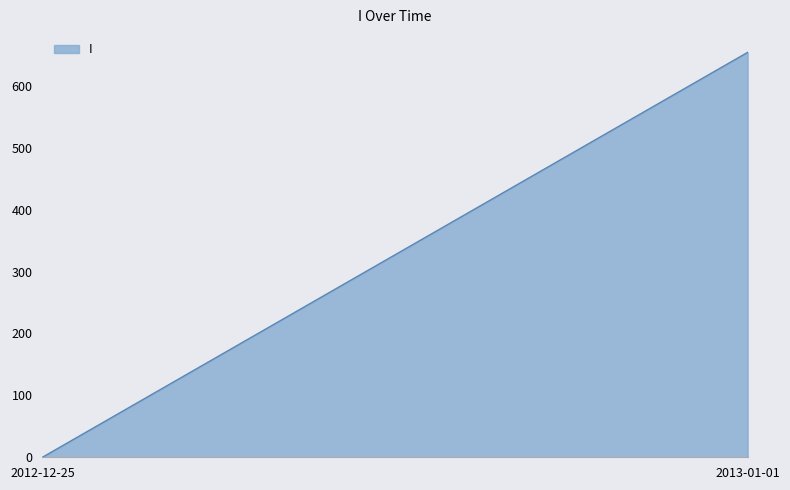

Does the chart have visible grid lines?

No